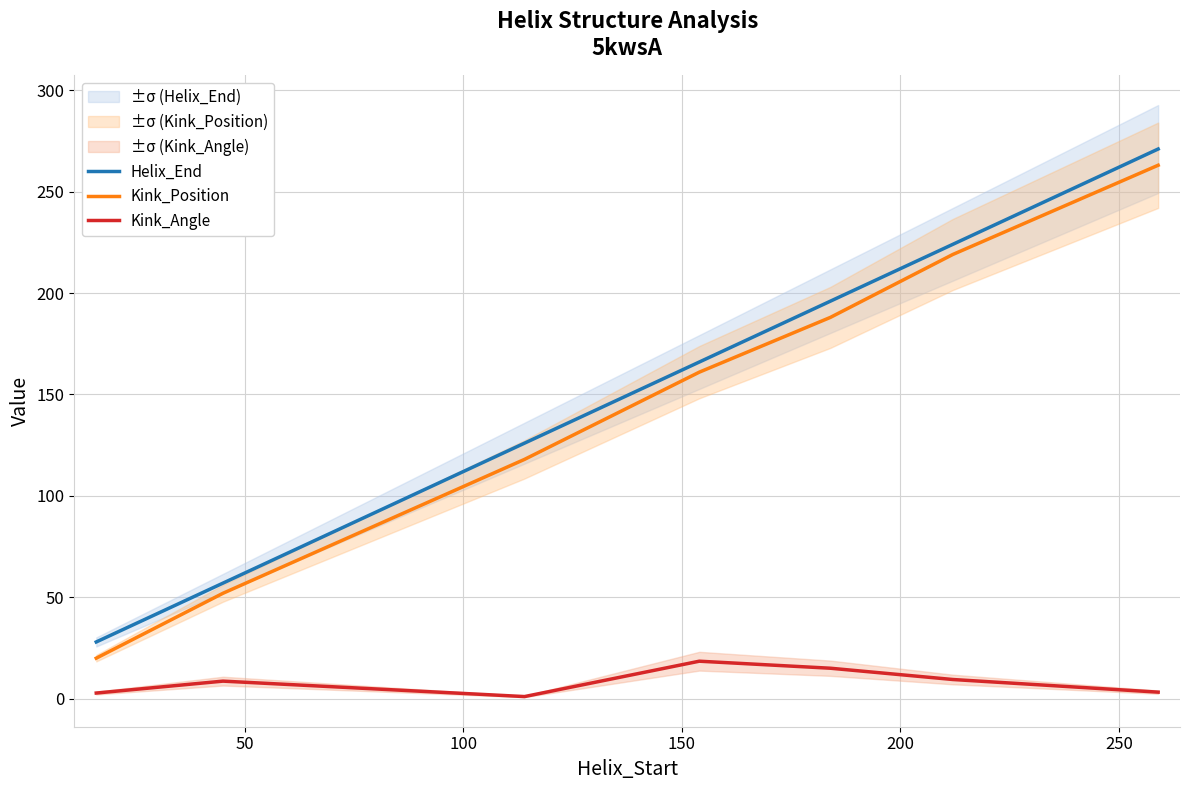

What is the value of the Kink_Angle point at the 1st from the left?

2.8